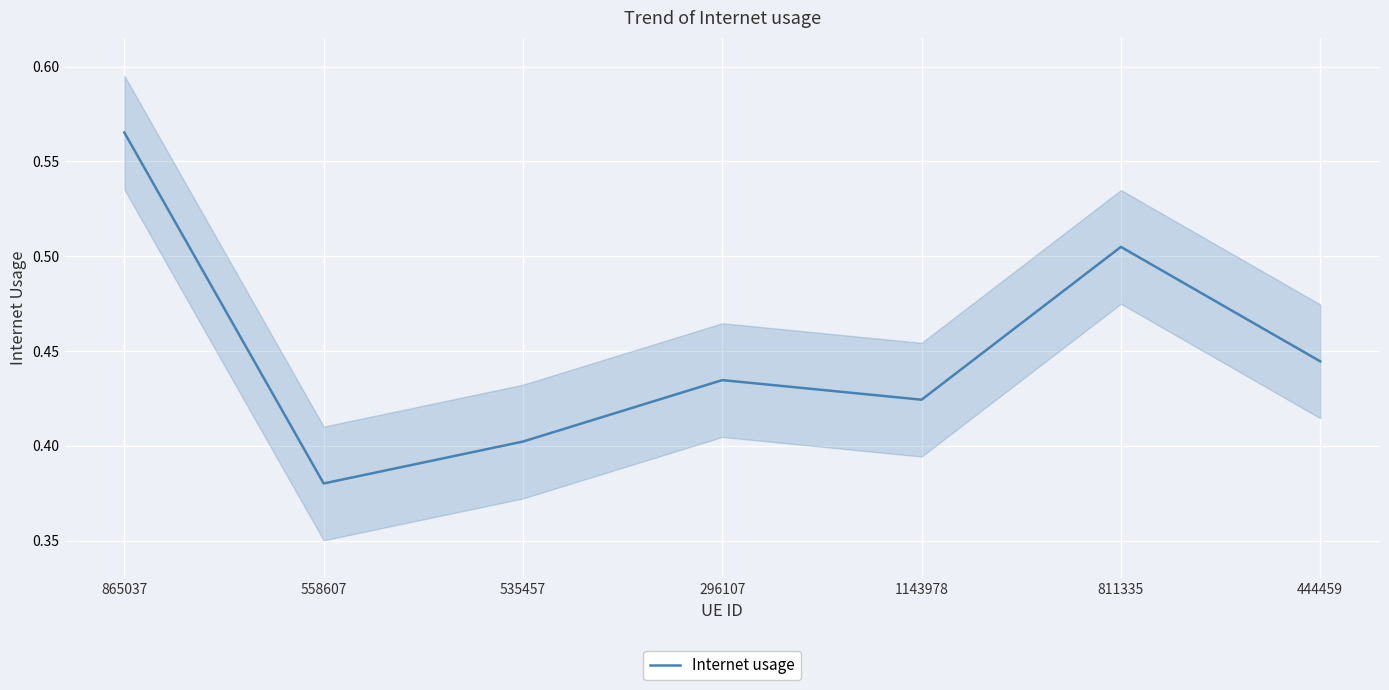

At which category does the data reach its first local peak?

296107